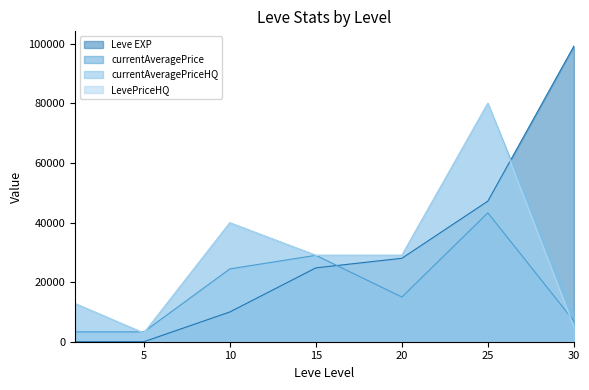

How many intersections are there between currentAveragePrice and LevePriceHQ?

3